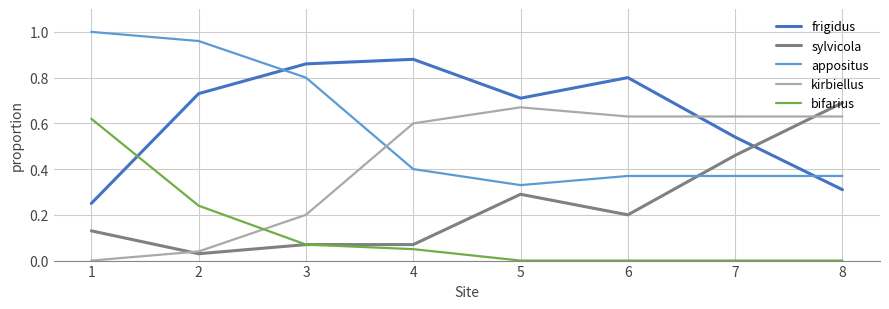

The value of sylvicola at 4 is 0.0. True or false?

False